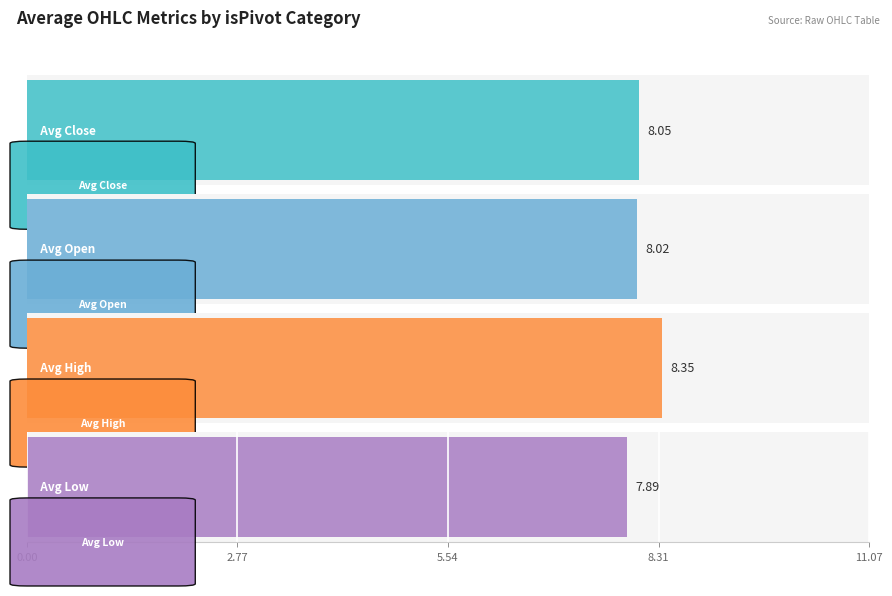

The value of Avg Close (isPivot=2) at 9 is 4.1. True or false?

False